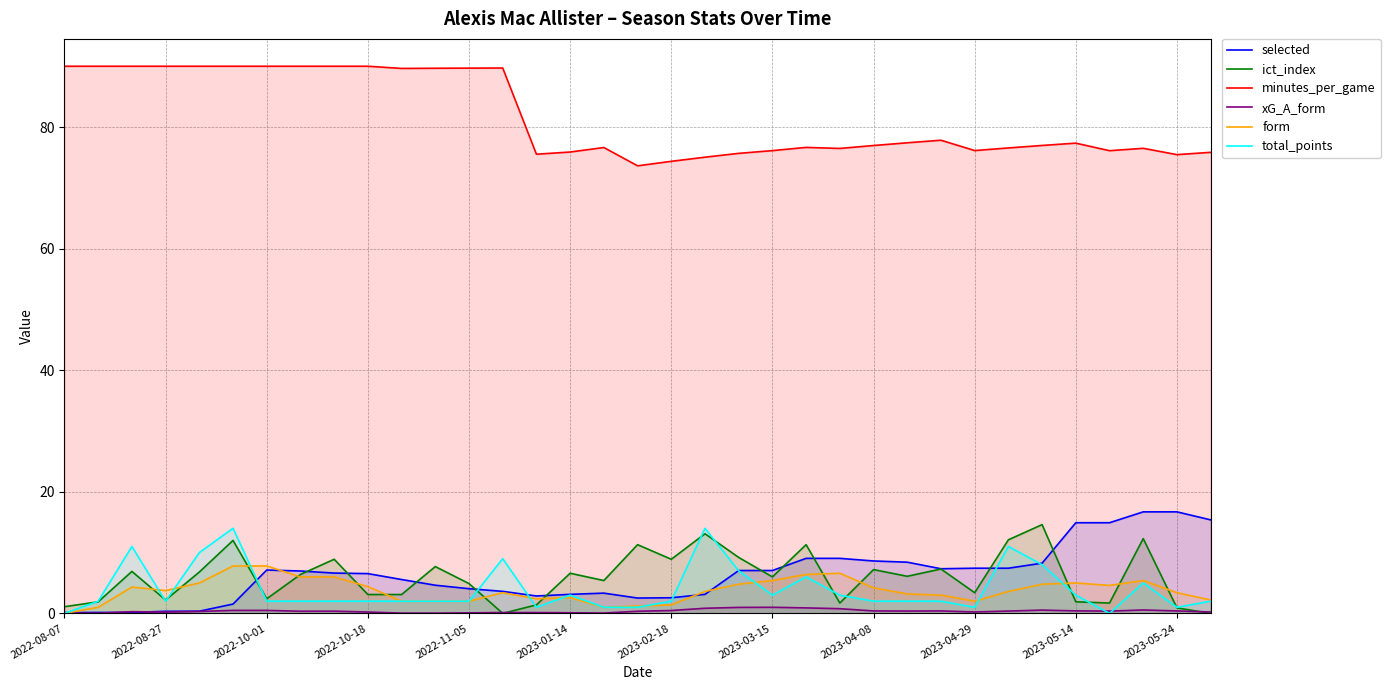

Which series has the largest total across all categories?

minutes_per_game